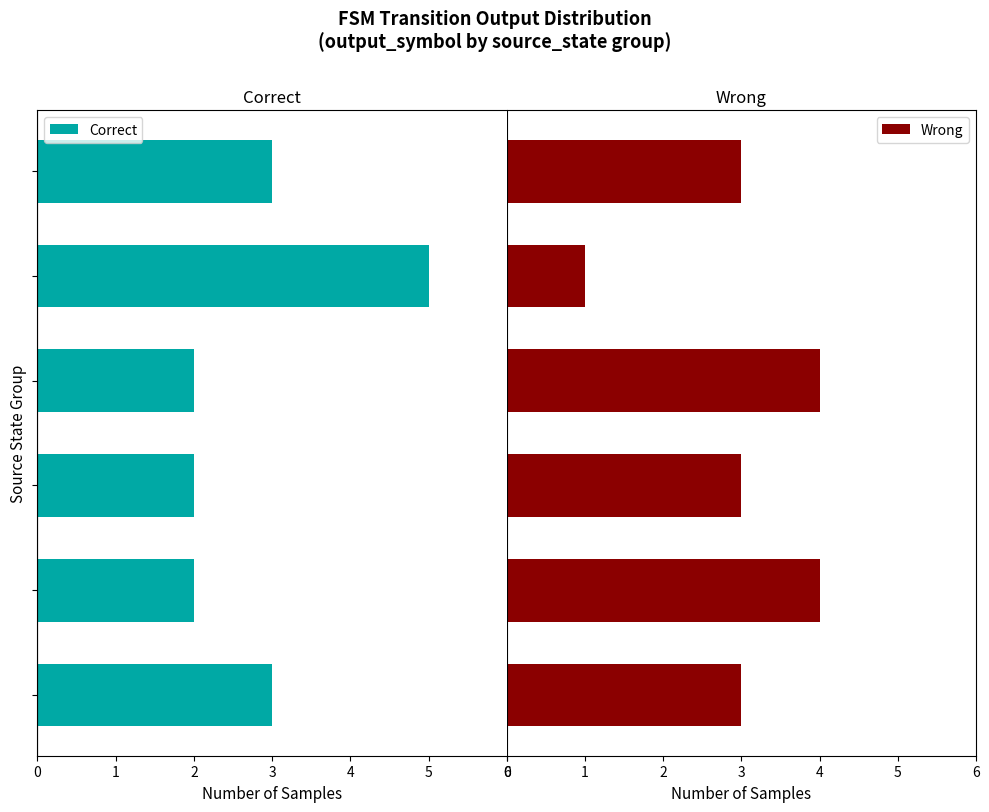

How many values in the Wrong series exceed 3?

2